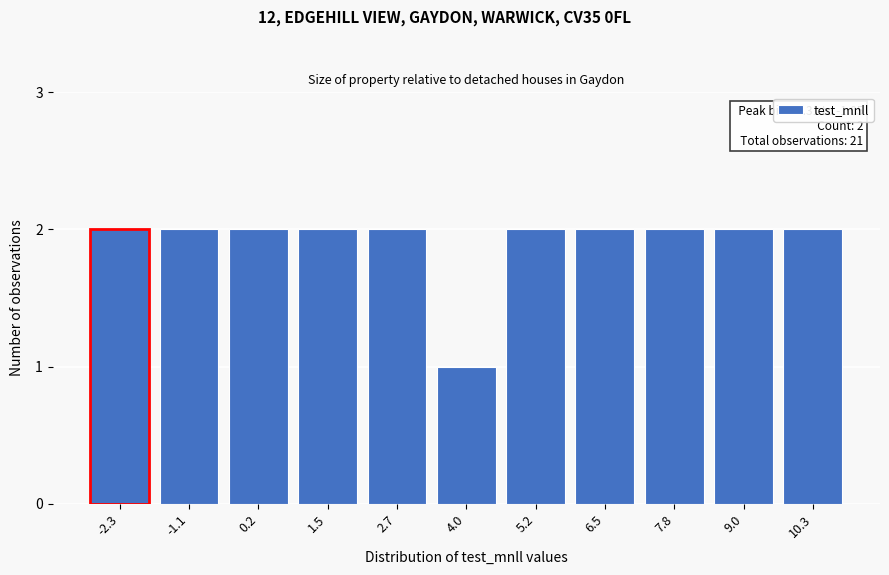

Reading left to right, list all the values displayed in this chart.

2	2	2	2	2	1	2	2	2	2	2